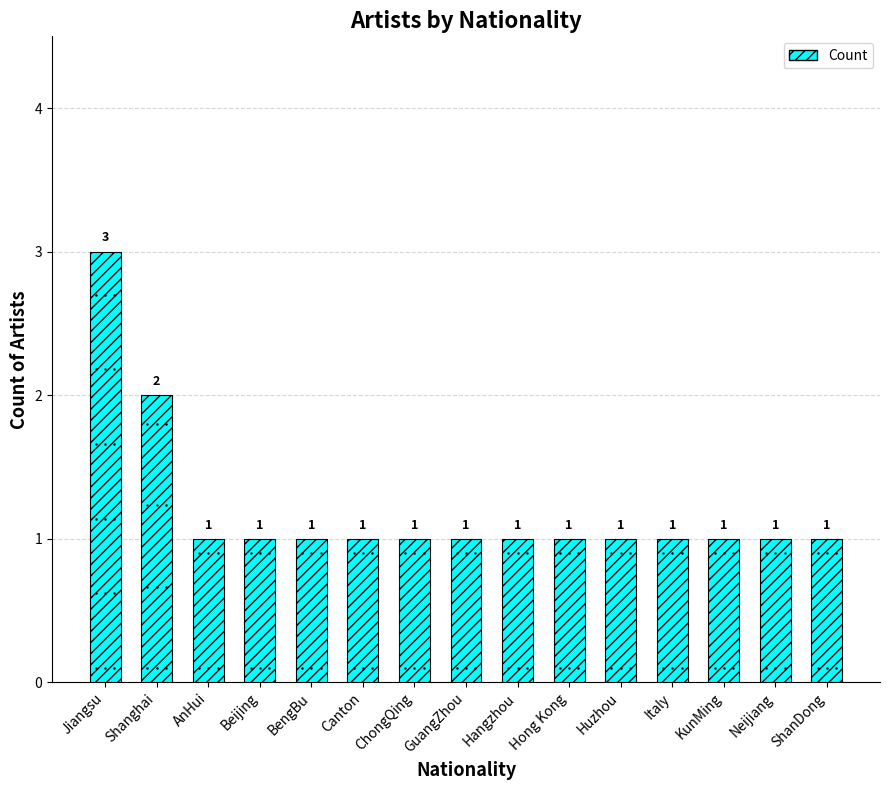

The value at Shanghai is 3. True or false?

False